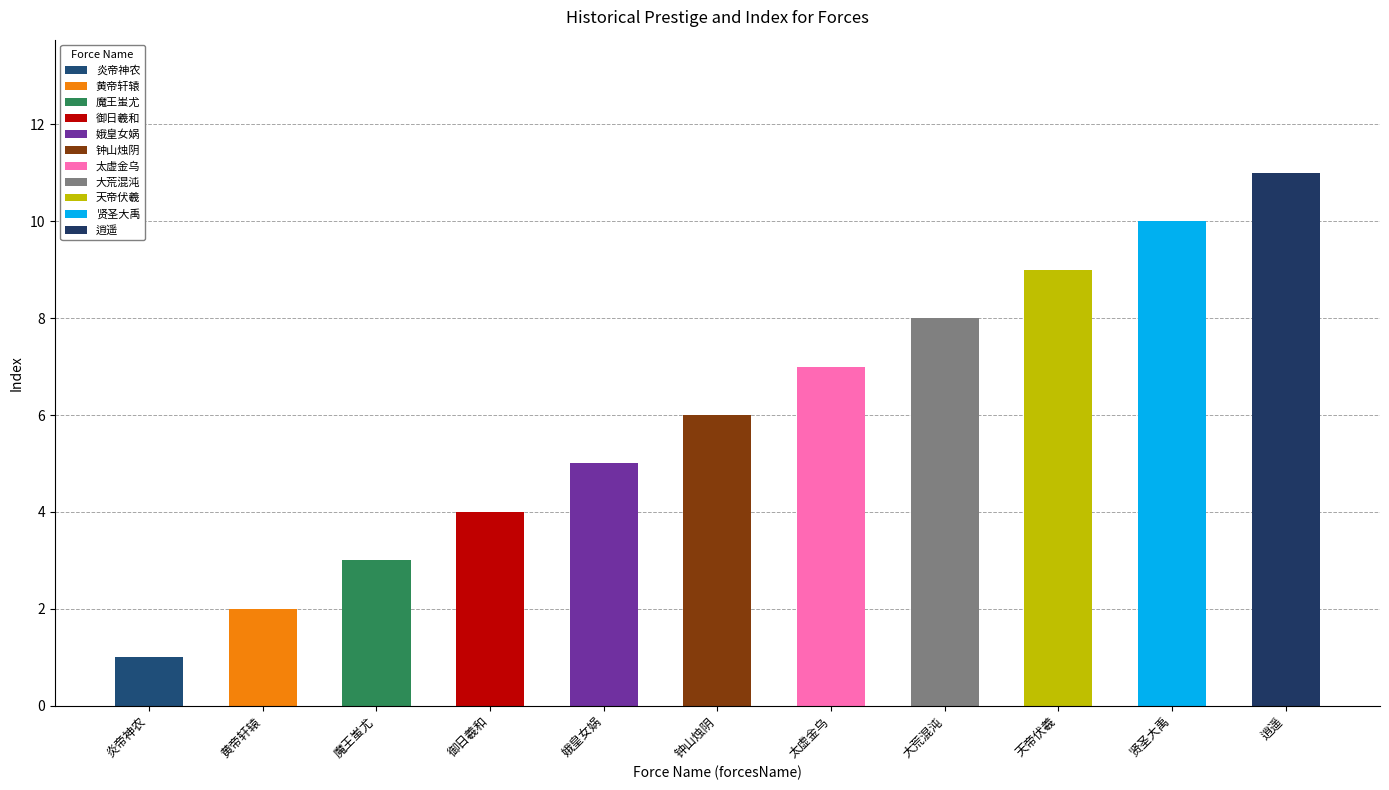

What is the difference between the values at 娥皇女娲 and 钟山烛阴?

1